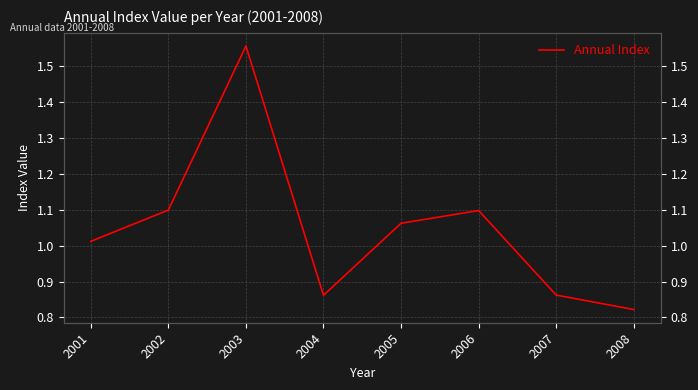

The value at 2005 is 1.1. True or false?

True